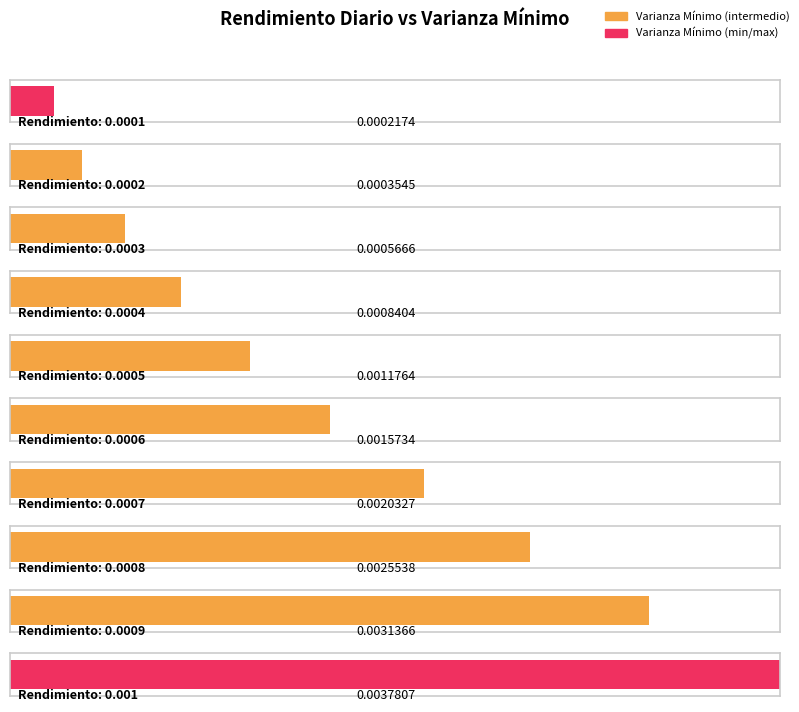

What is the label of the 7th bar from the right?

0.0004